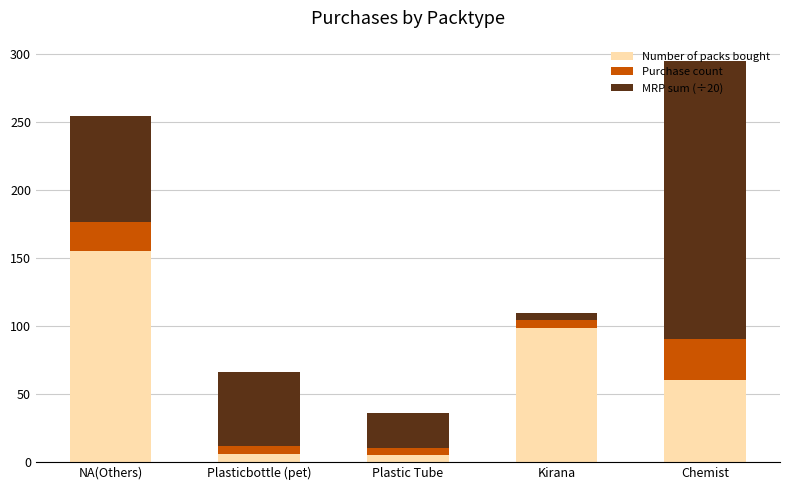

What is the difference between the second highest and second lowest values in the Number of packs bought series?

92.0